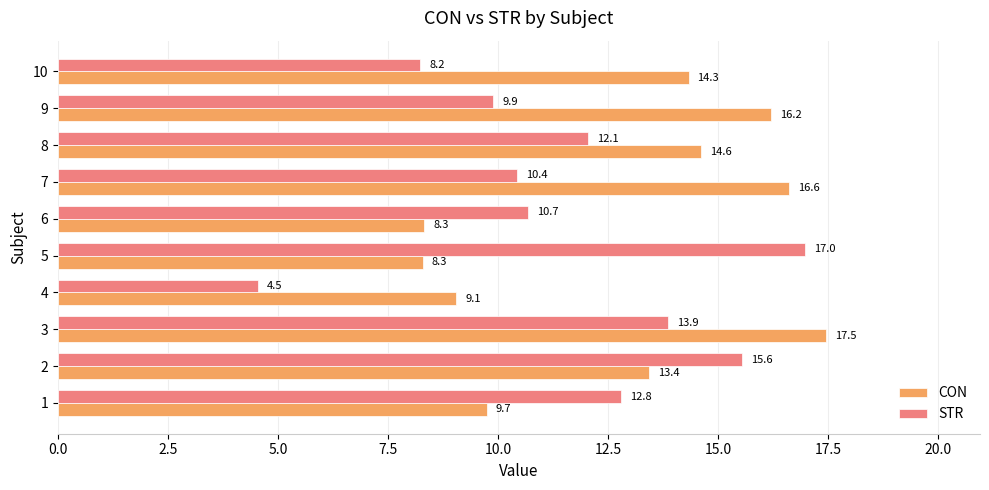

Which series has the largest total across all categories?

CON